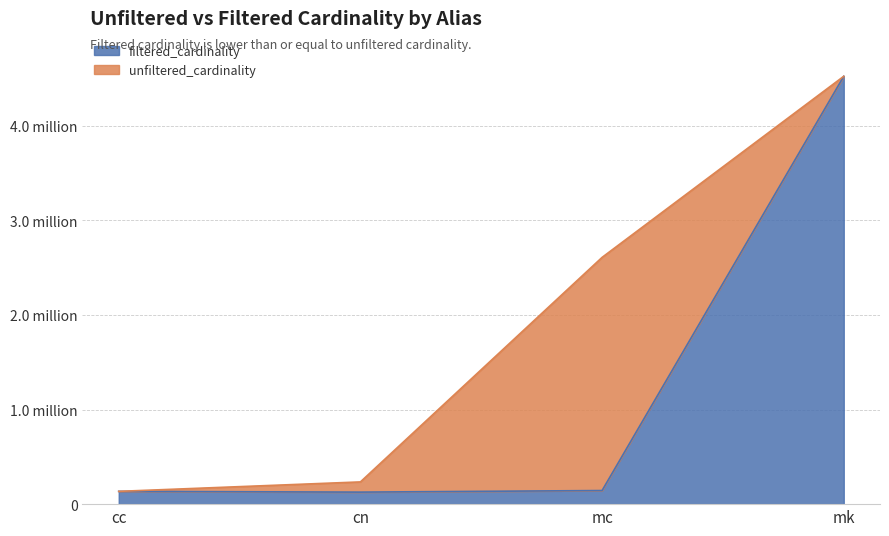

What is the total value across all series at cn?

362036